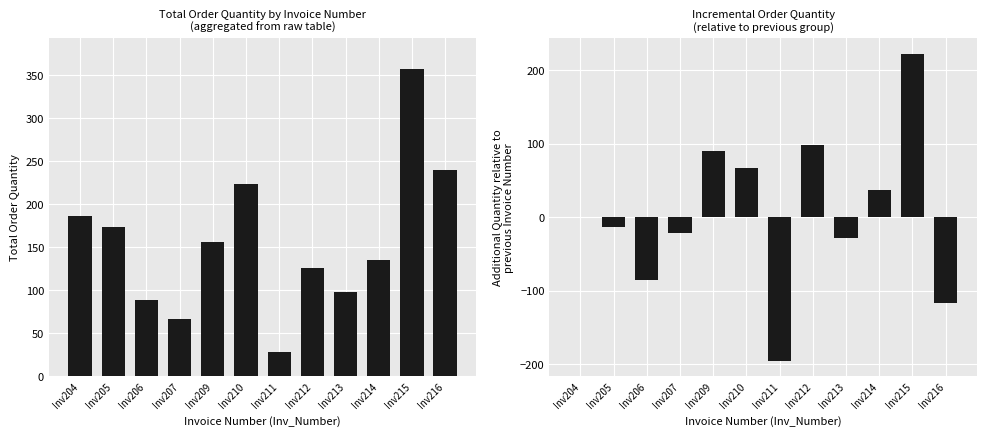

How many data points in Total Order Quantity are less than 156?

6